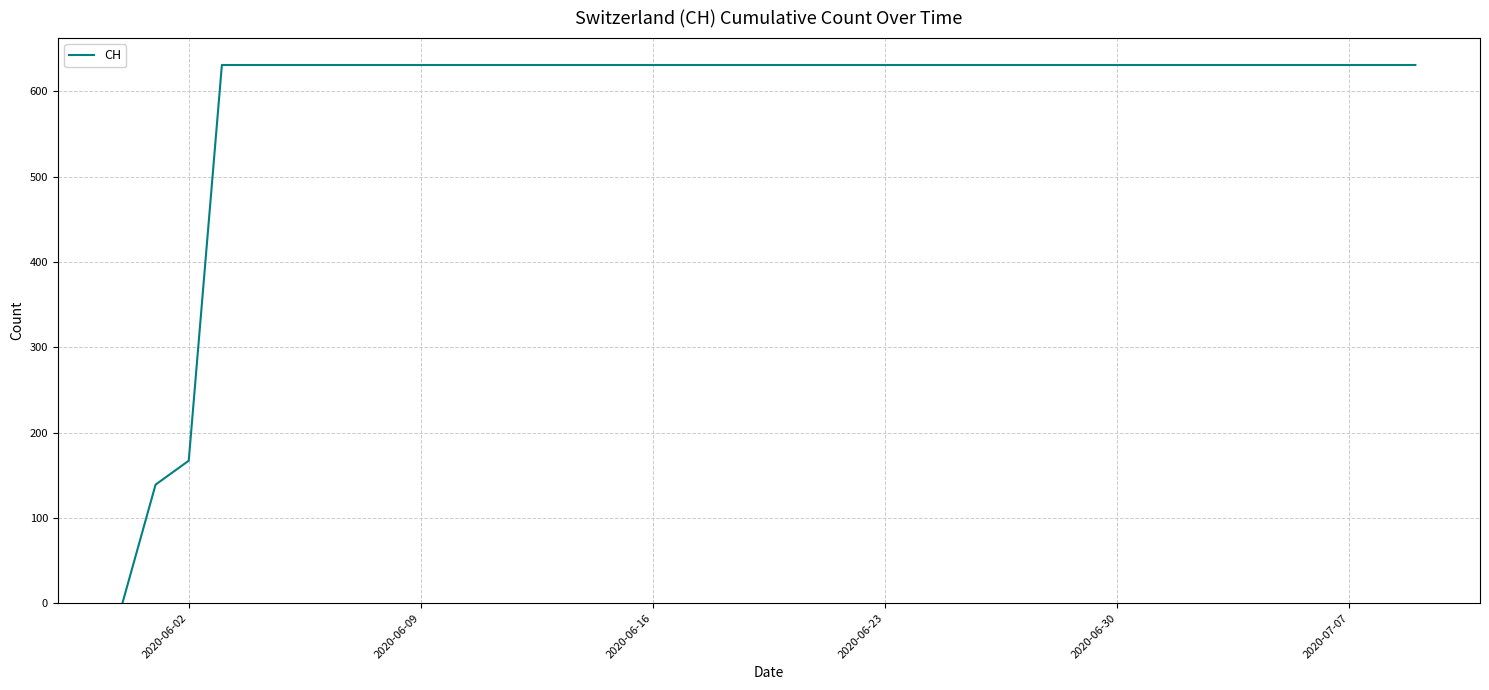

What is the difference between the maximum and minimum values?

631